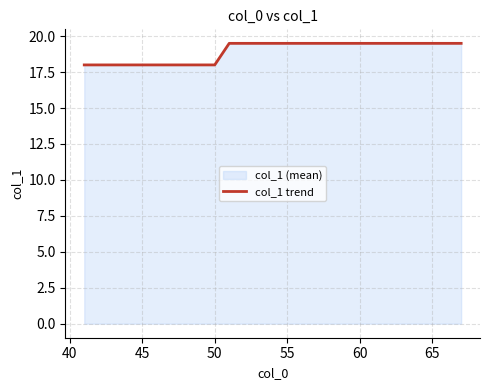

What is the difference between the maximum and minimum values?

1.5